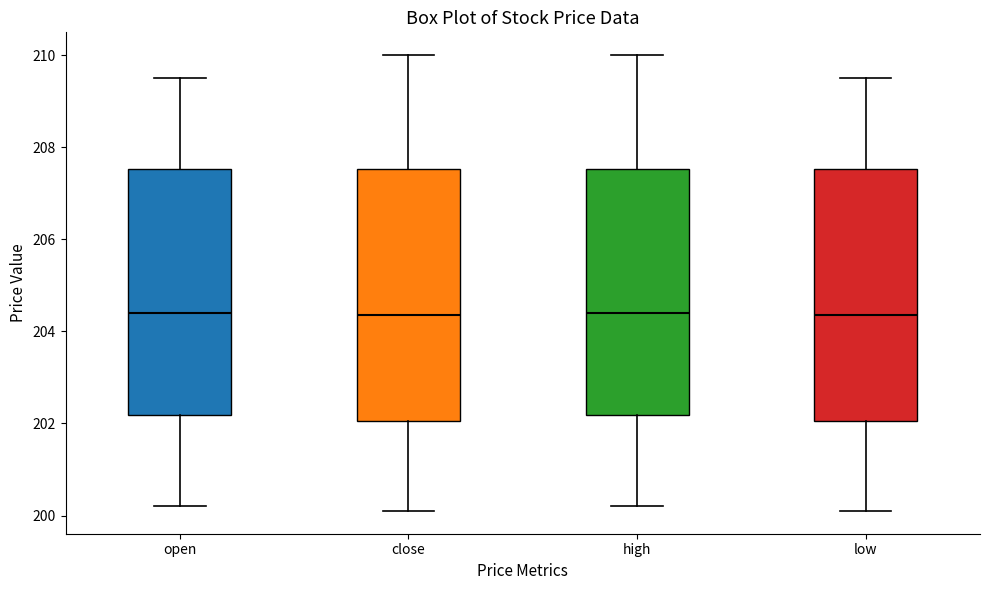

Where is the lower edge of the box for close on the y-axis? The values are not printed on the chart, so give them approximately, as read against the axis.

202.0